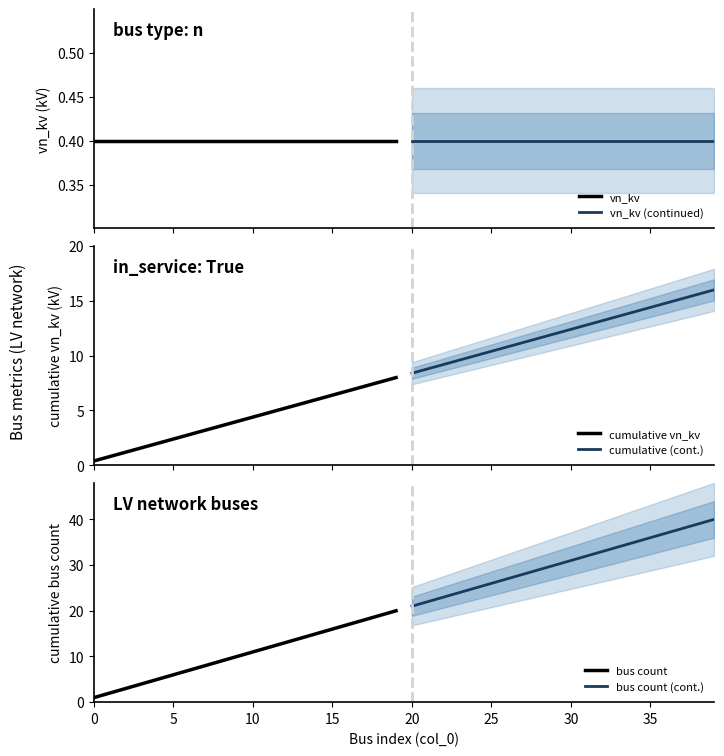

Is it true that bus count (cont.) equals 52.6 at 35?

False